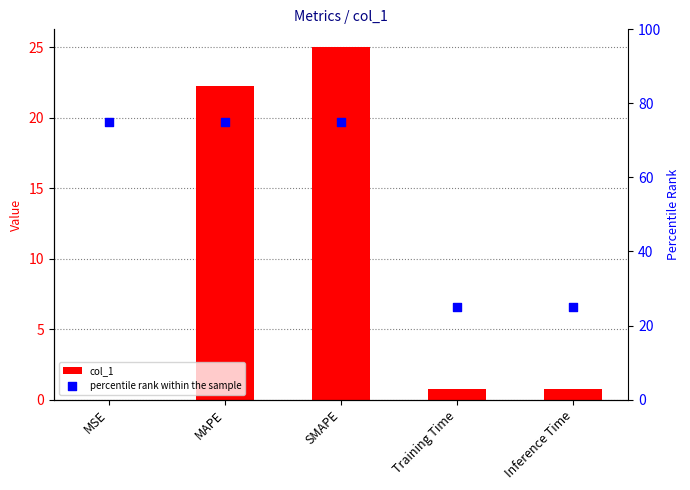

Is the value of col_1 at MAPE greater than the value of percentile rank within the sample at Inference Time?

No